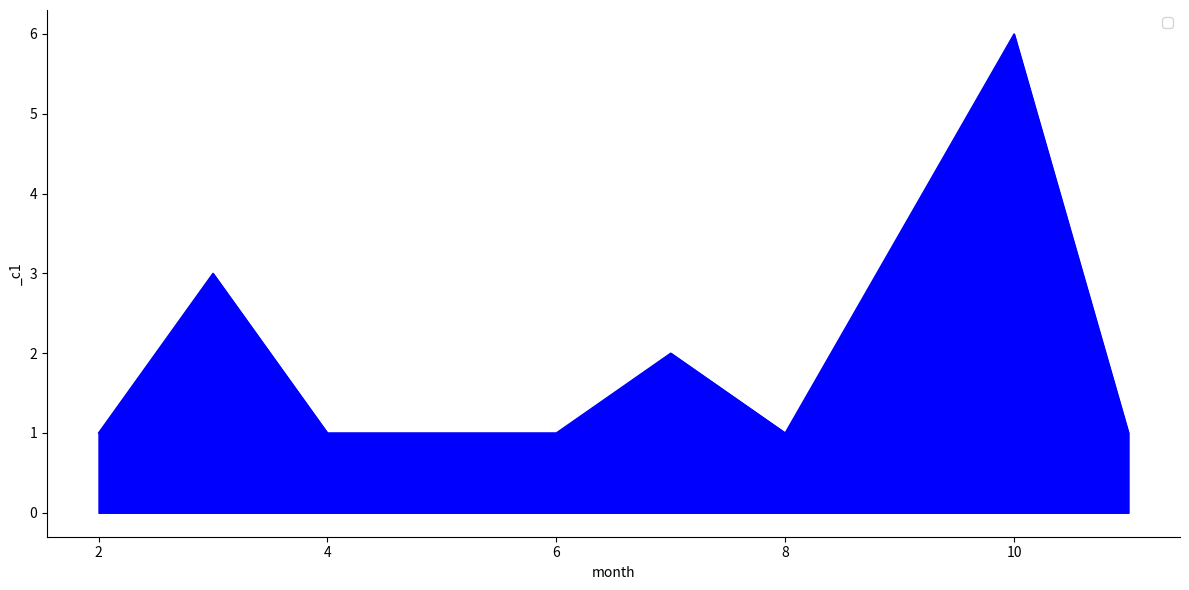

What is the greatest value displayed?

6